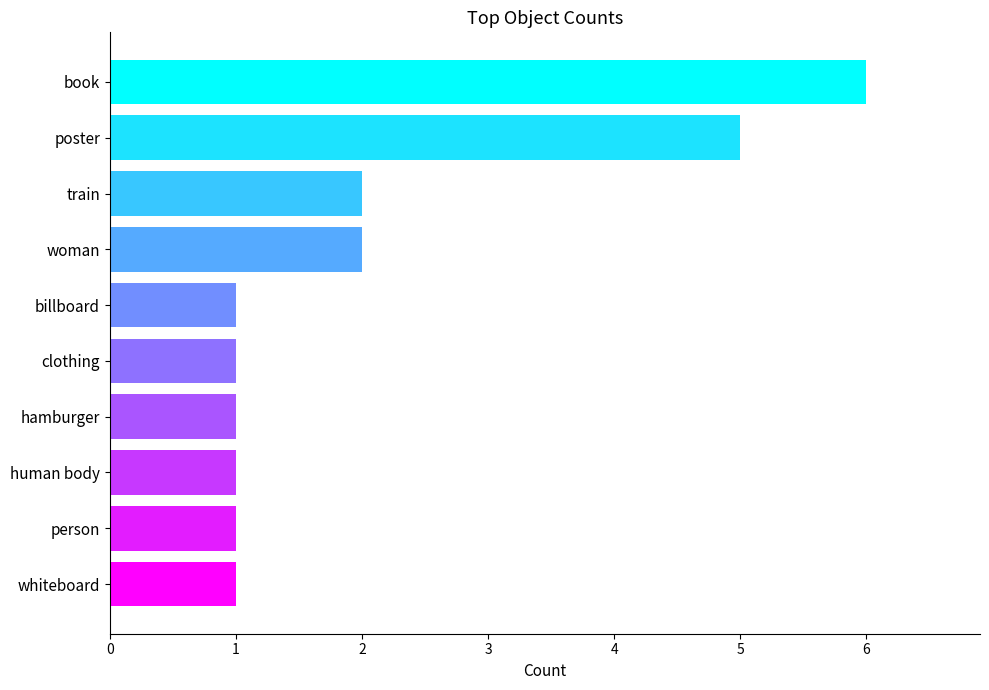

What is the difference between the maximum and minimum values?

5